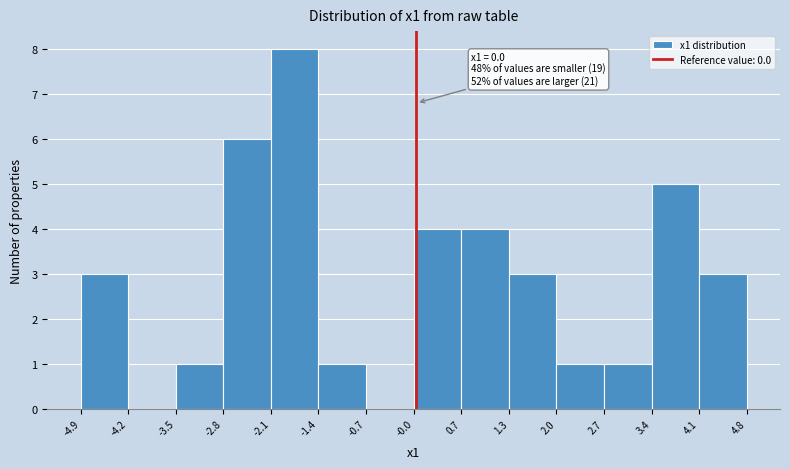

Over which range of the x-axis is the bar tallest?

-2.1 to -1.4